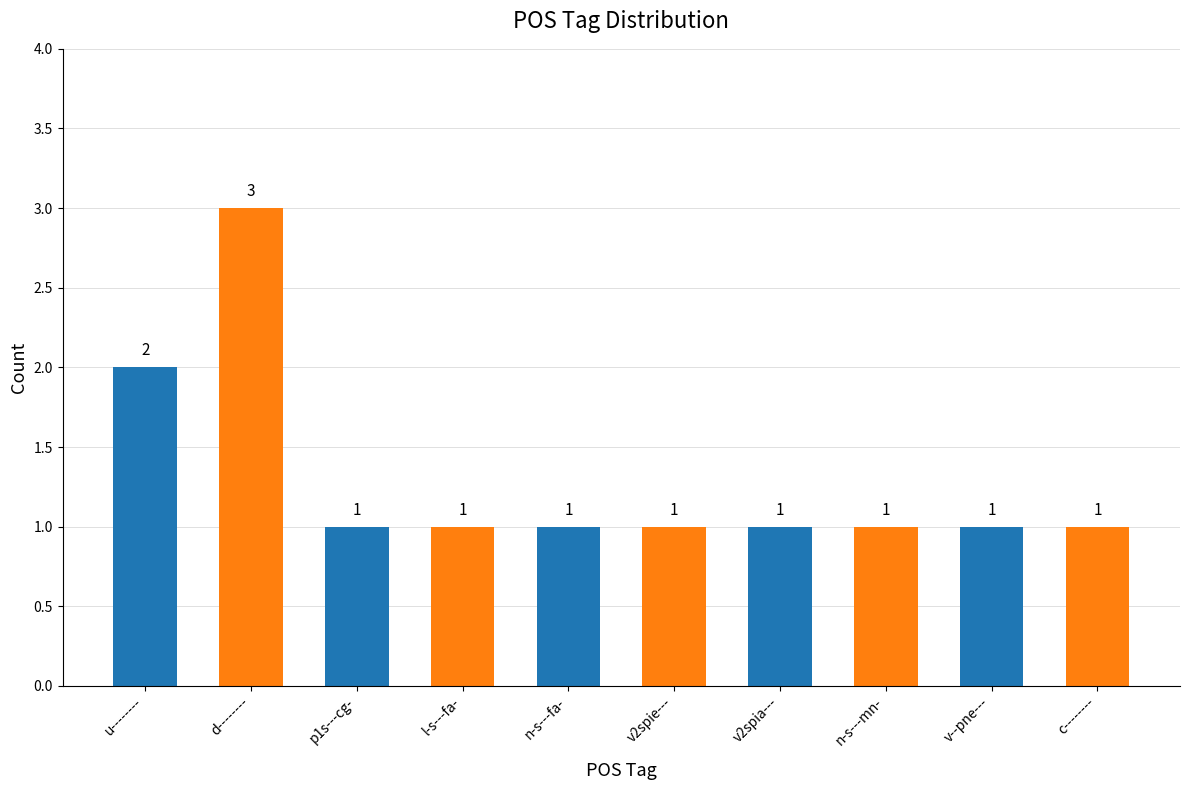

How many values exceed 1?

2